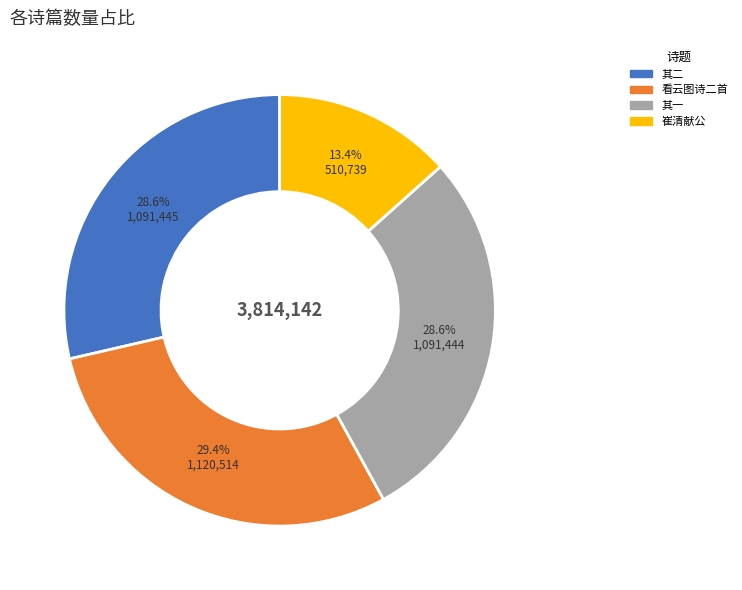

Is there a majority slice in this chart?

No